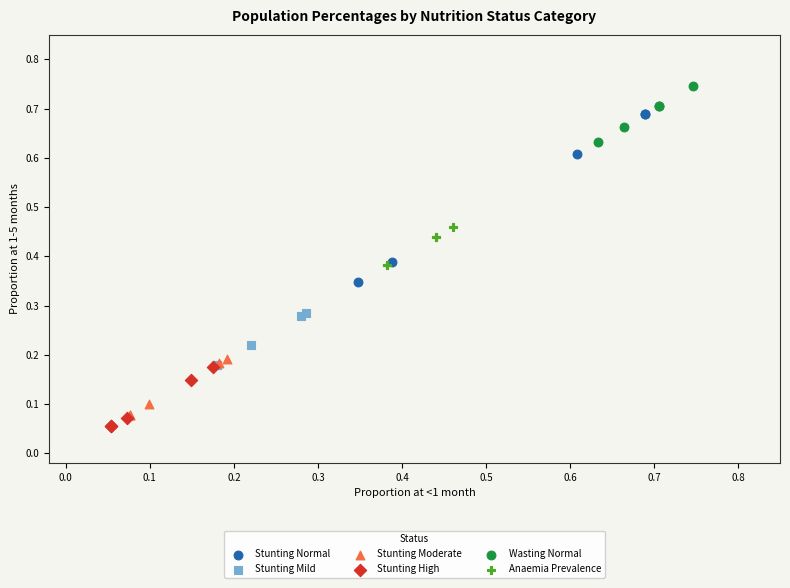

Which series has the largest Y range (max minus min)?

Stunting Normal